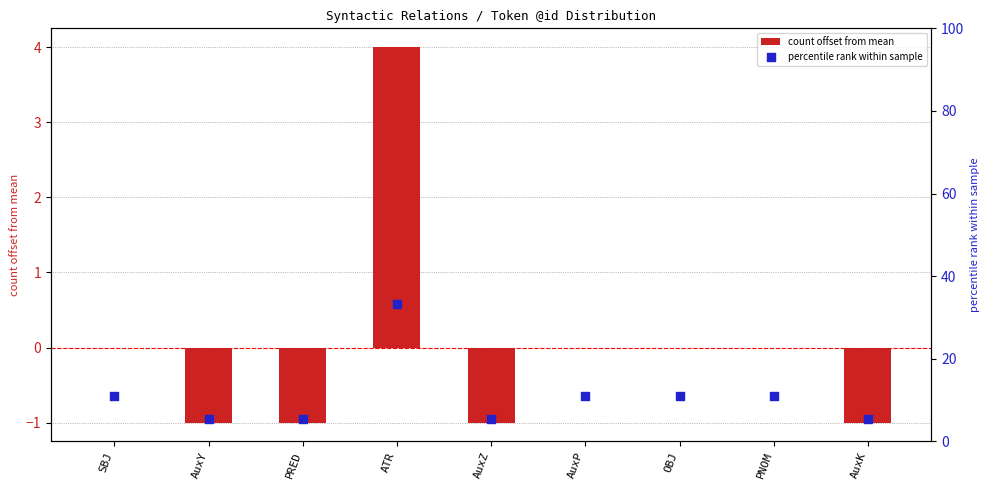

Is the value of count offset from mean at ATR greater than the value of percentile rank within sample at AuxP?

No